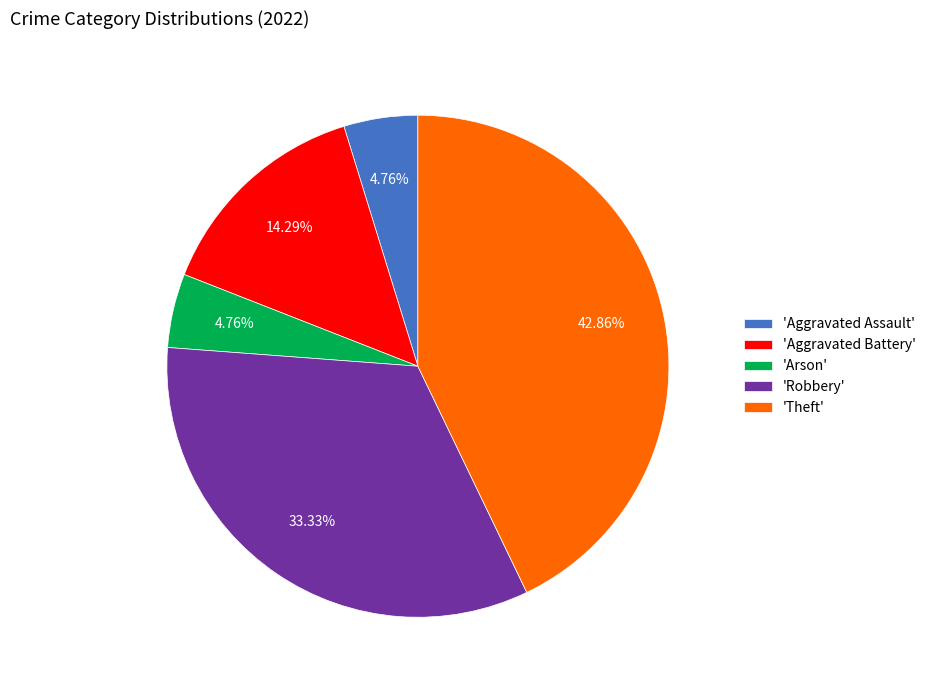

Does 'Aggravated Battery' account for over 50% of the chart?

No